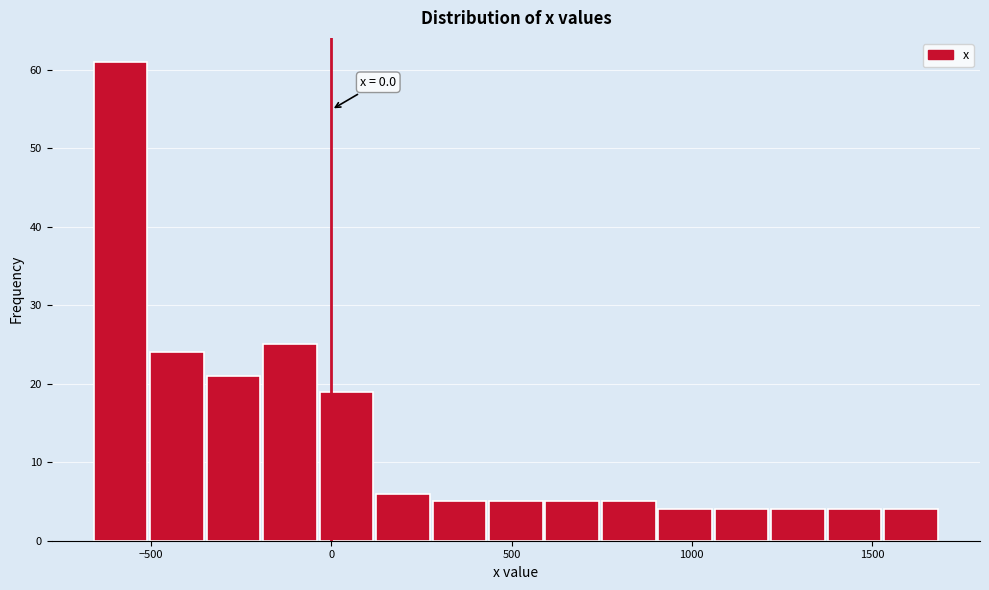

Around what value on the x-axis is the tallest bar? Give the approximate position of its centre, as read against the axis.

-600